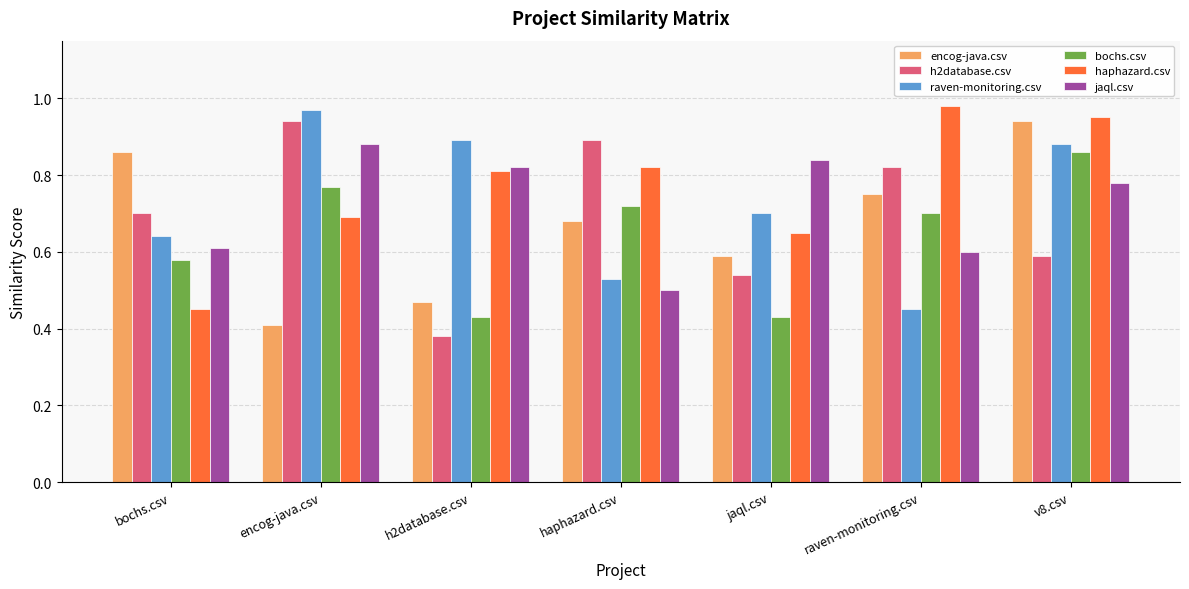

What is the label of the 2nd bar from the right?

raven-monitoring.csv